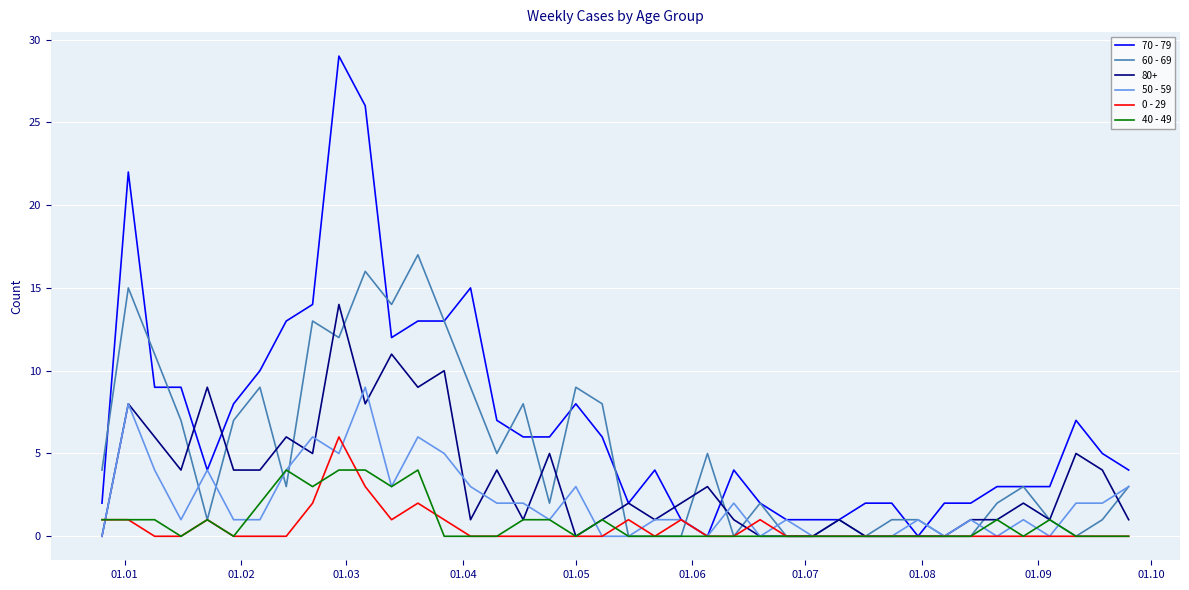

Which series has the largest total across all categories?

70 - 79